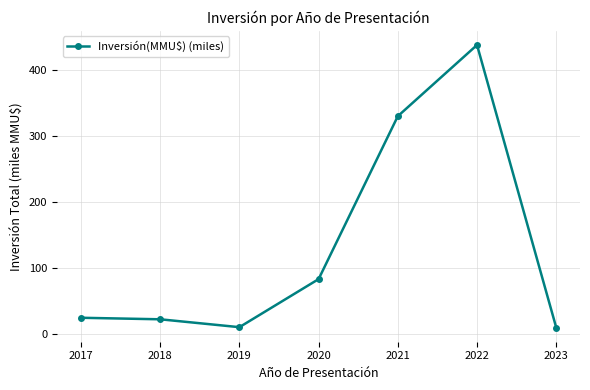

What is the ratio of the value at 2022 to the value at 2020?

5.3